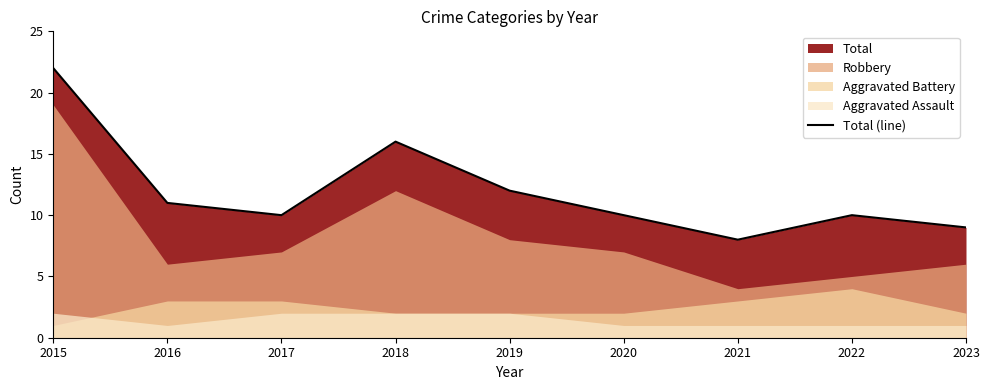

List the labels in order of value, largest first.

2015, 2018, 2019, 2016, 2017, 2020, 2022, 2023, 2021